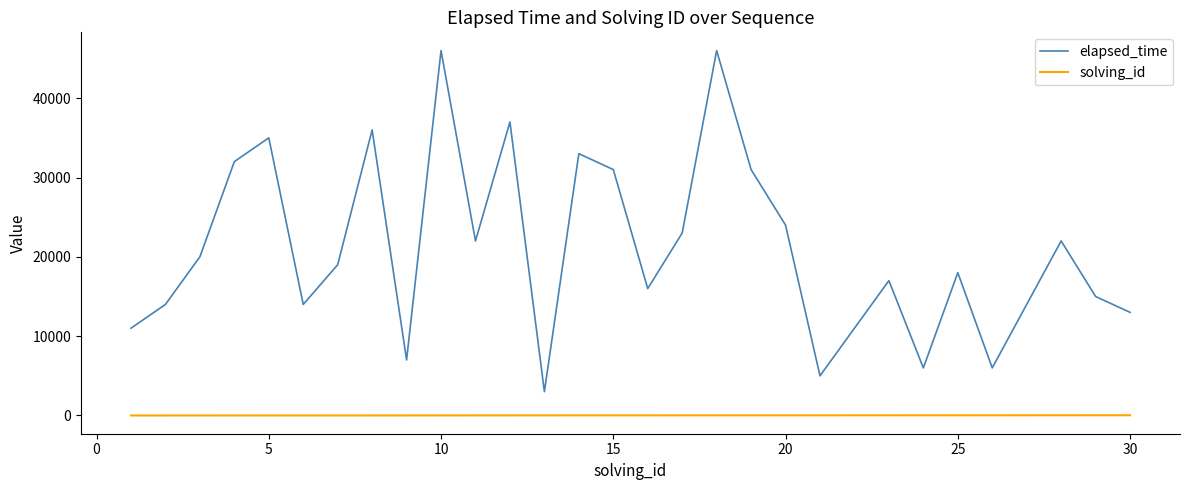

True or false: solving_id and elapsed_time cross at least once.

False